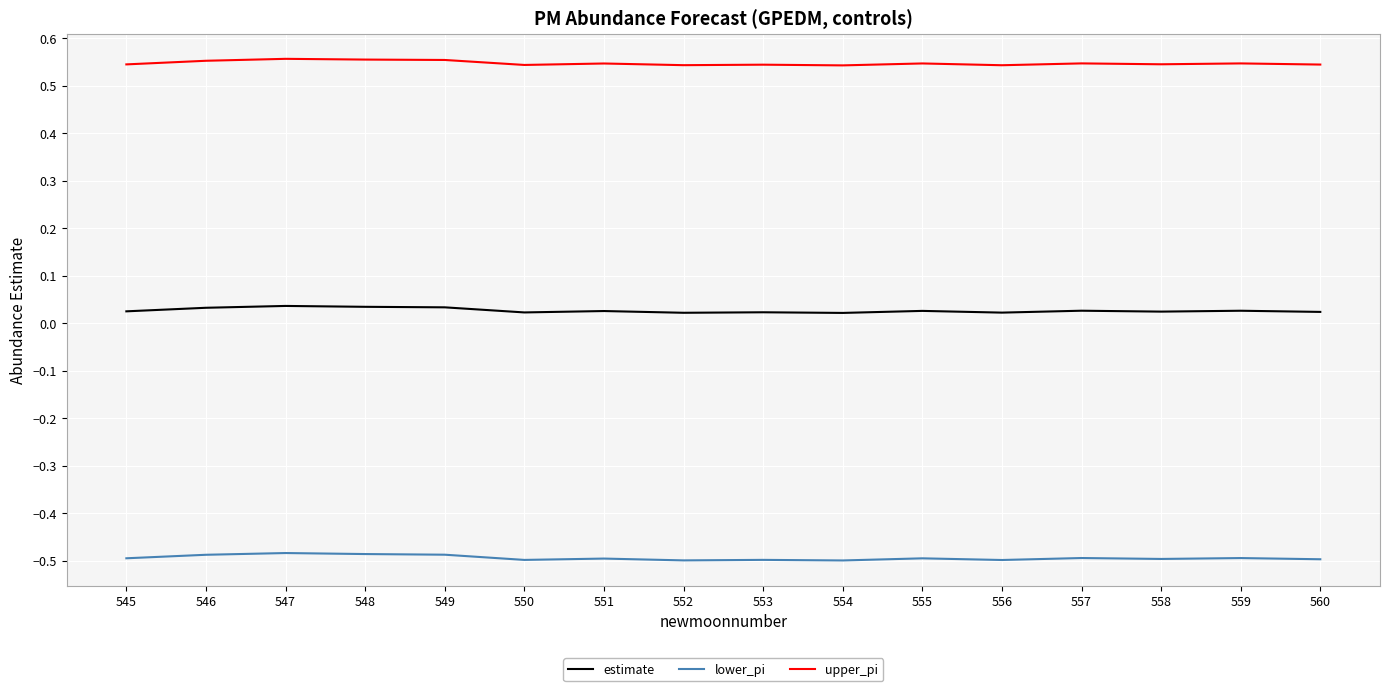

True or false: lower_pi and estimate cross at least once.

False